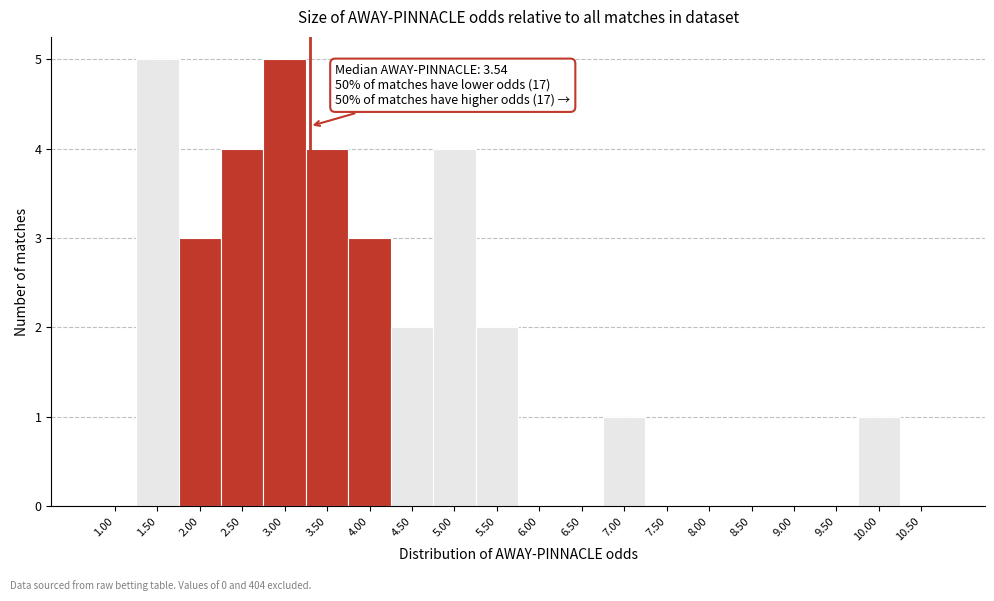

Reading right to left, list all the values displayed in this chart.

10.50=0	10.00=1	9.50=0	9.00=0	8.50=0	8.00=0	7.50=0	7.00=1	6.50=0	6.00=0	5.50=2	5.00=4	4.50=2	4.00=3	3.50=4	3.00=5	2.50=4	2.00=3	1.50=5	1.00=0